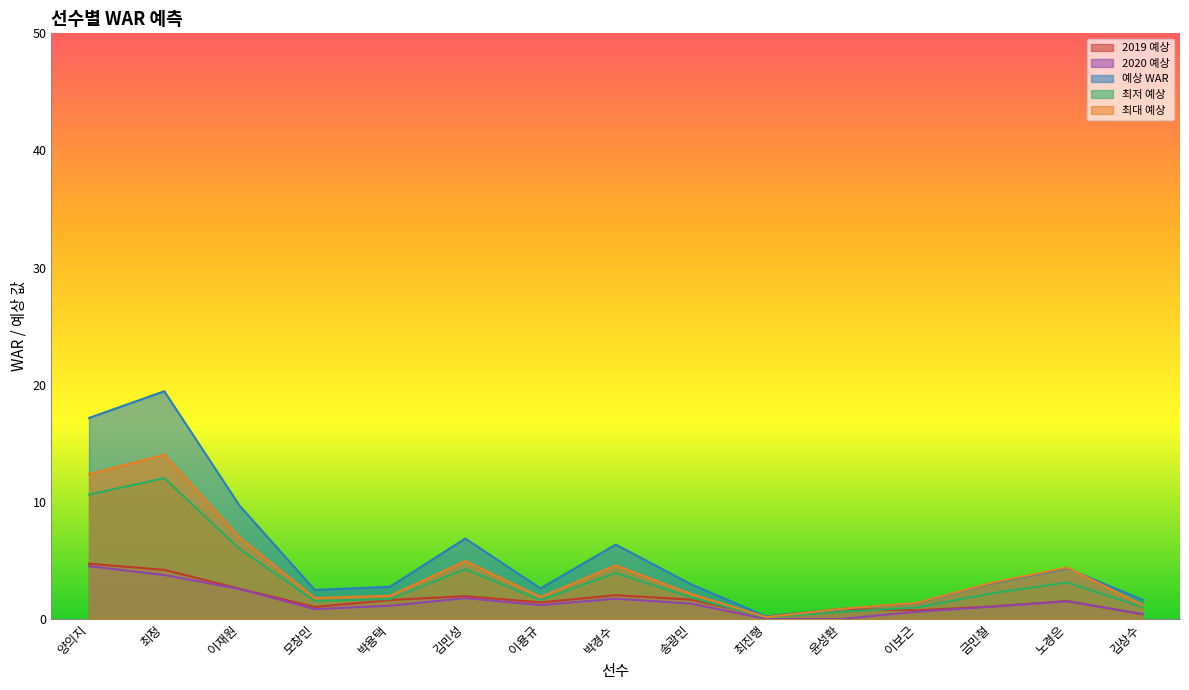

True or false: 최저 예상 and 예상 WAR intersect in this chart.

False